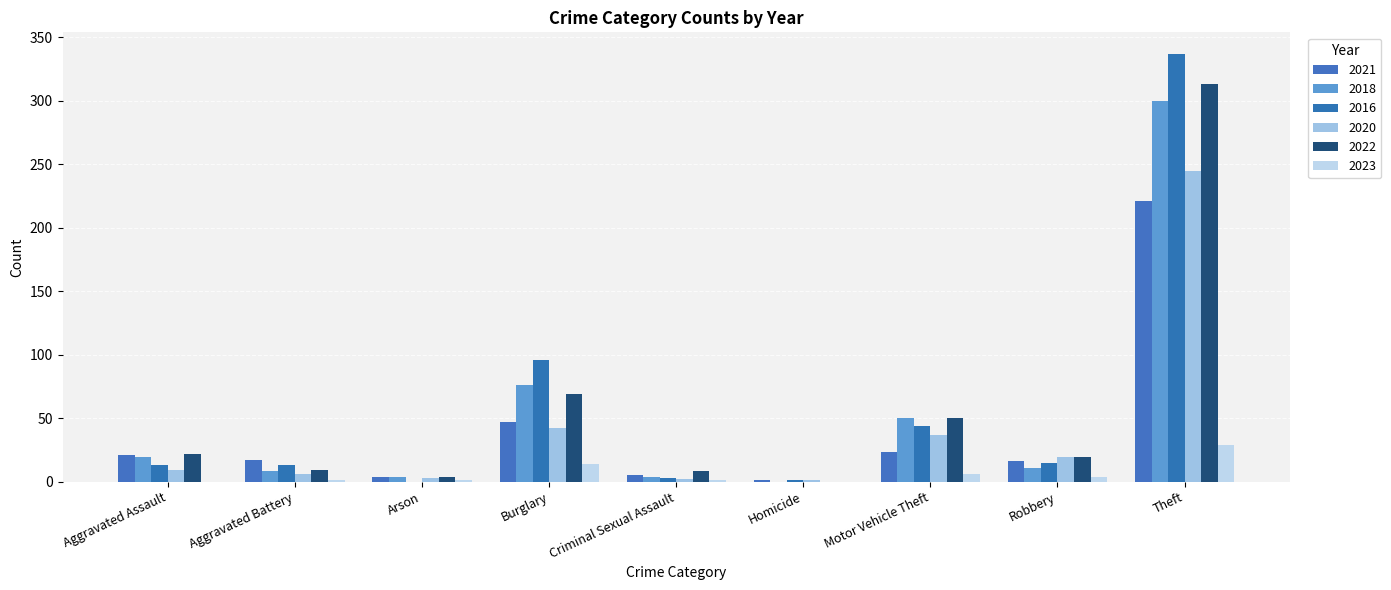

Does the chart contain stacked bars?

No